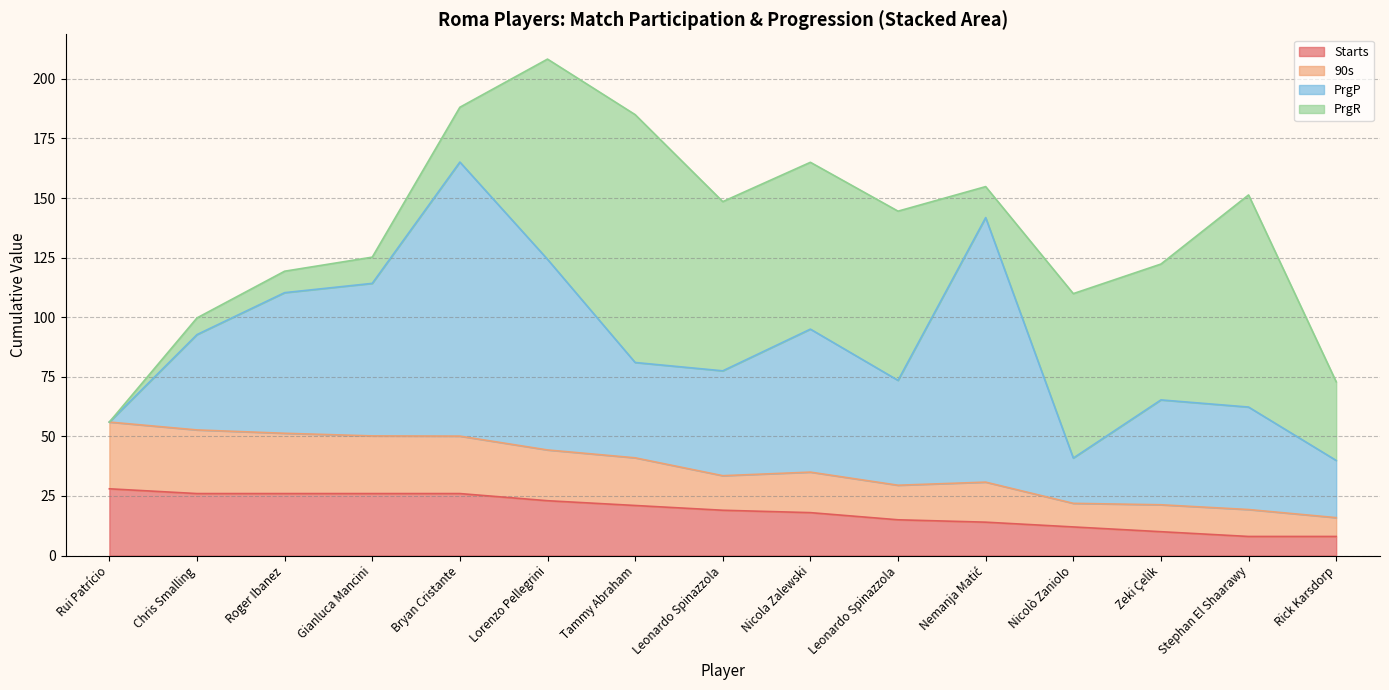

What is the sum of the PrgR values at Stephan El Shaarawy and Rick Karsdorp?

122.0